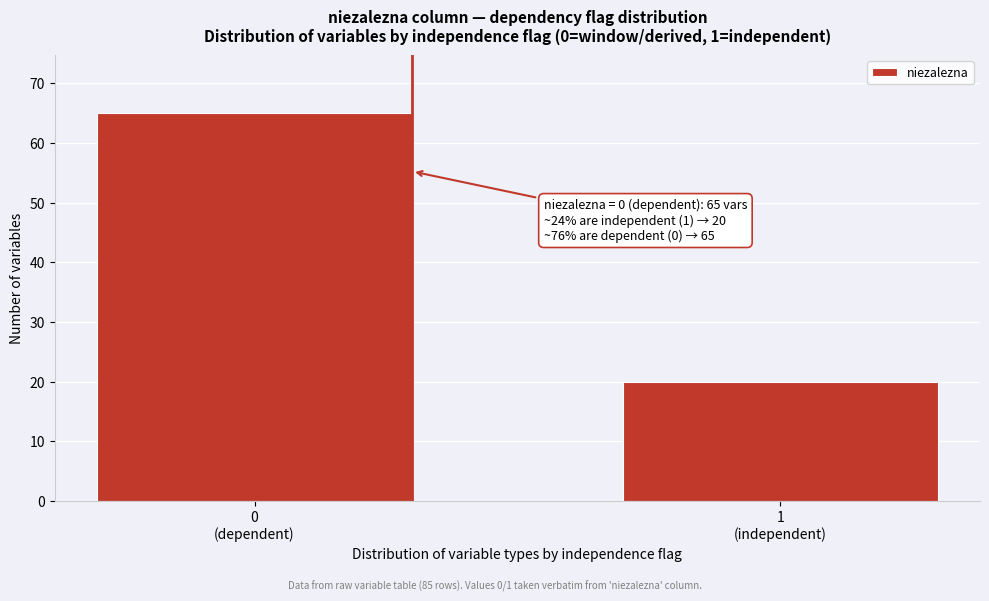

Reading left to right, transcribe all the data shown in this chart.

65	20